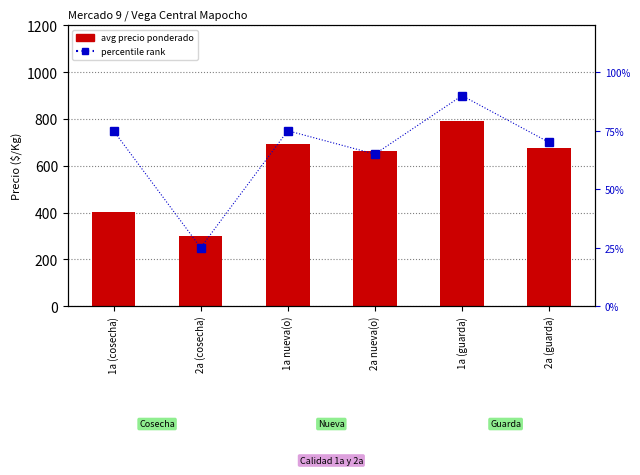

What value does the percentile rank series have at 2a (cosecha)?

25